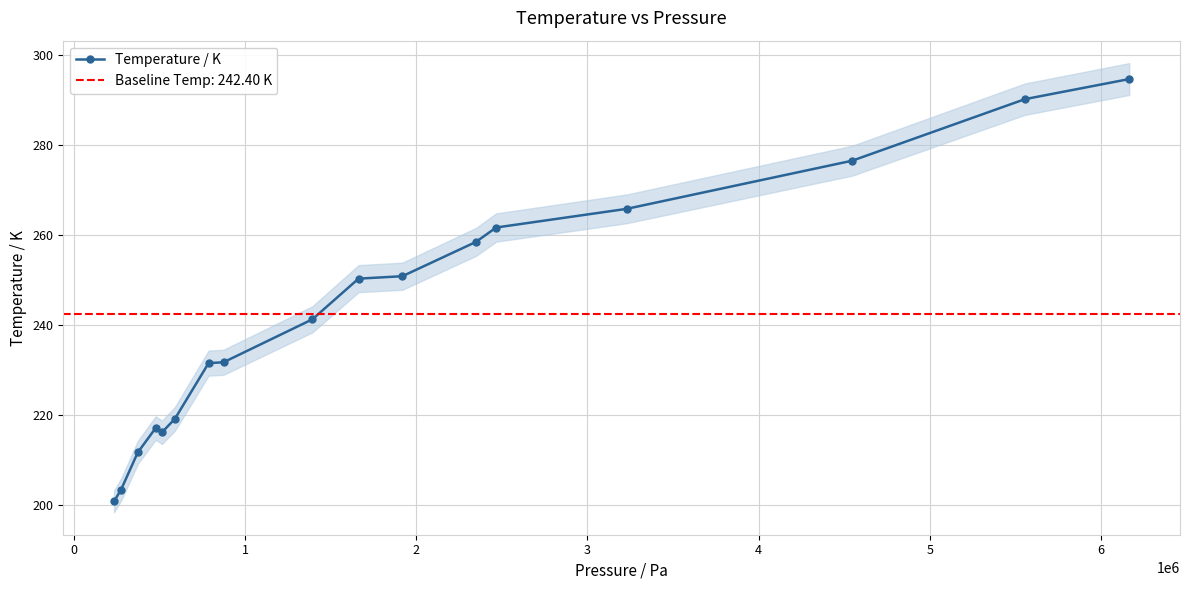

What is the highest value of the Temperature / K series?

294.6